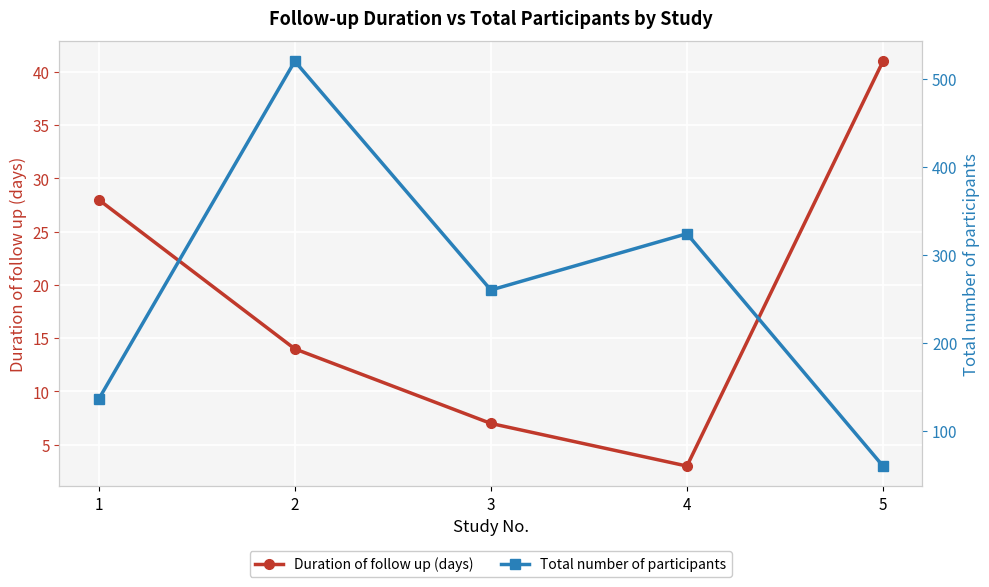

What is the spread (max minus min) of values at 1?

108